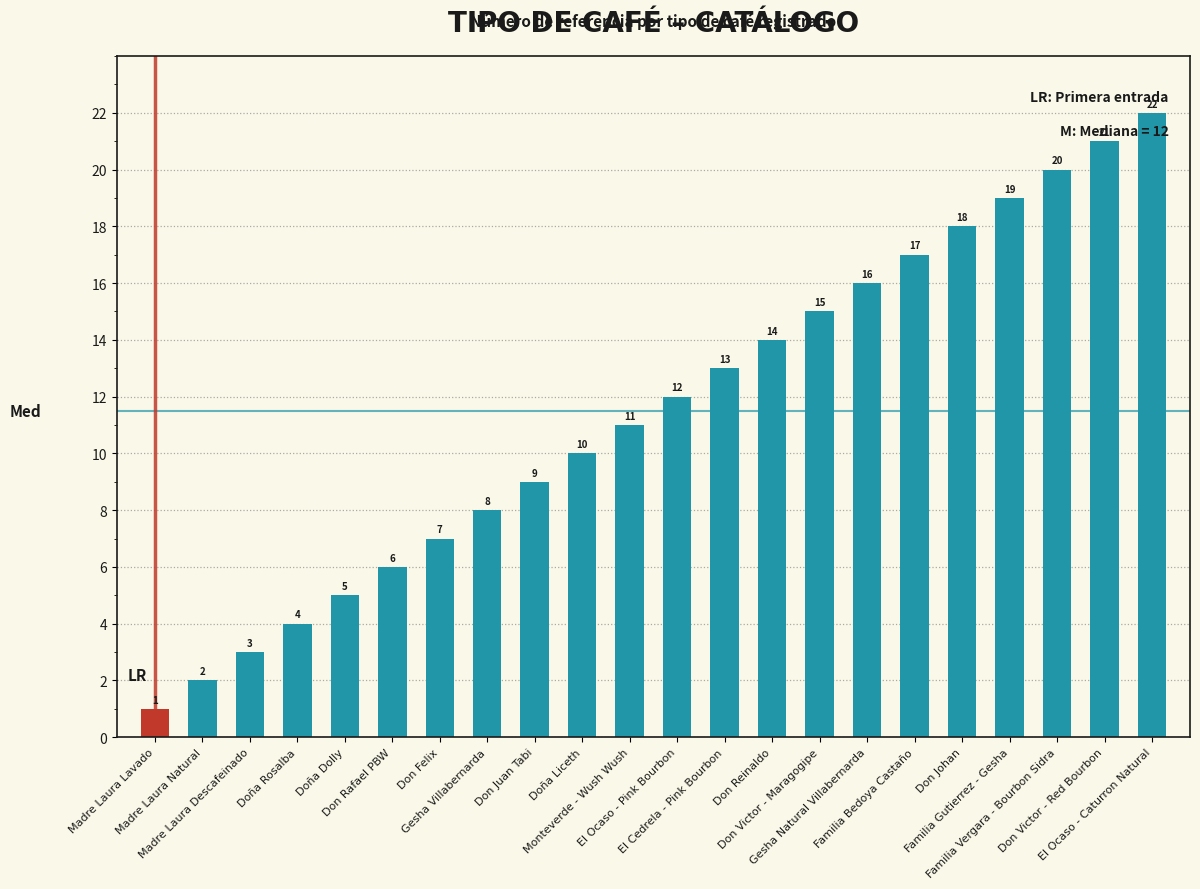

Which label corresponds to the largest value in the chart?

El Ocaso - Caturron Natural